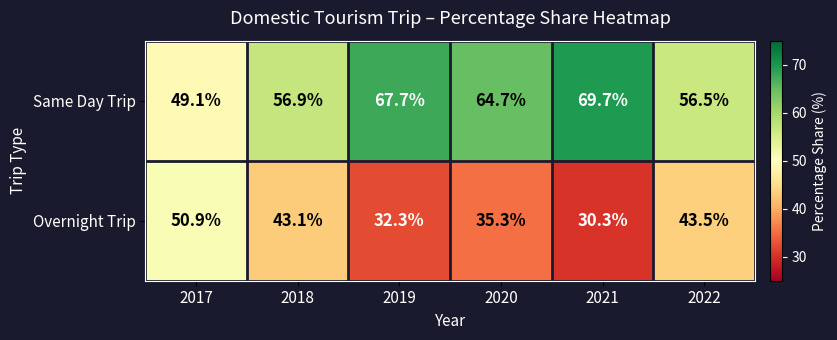

List the series in order of their peak value, highest first.

Same Day Trip, Overnight Trip